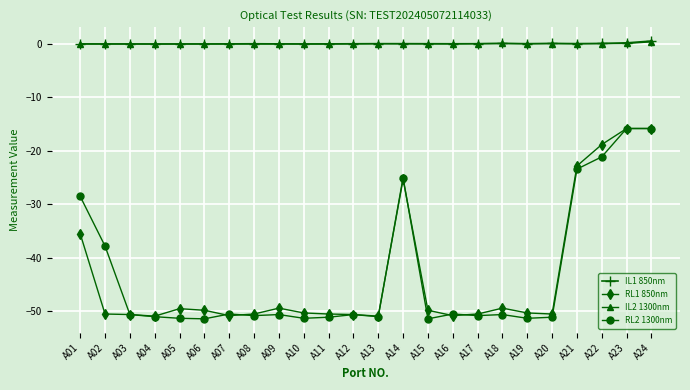

Is the value of RL2 1300nm at A04 greater than the value of IL2 1300nm at A24?

No